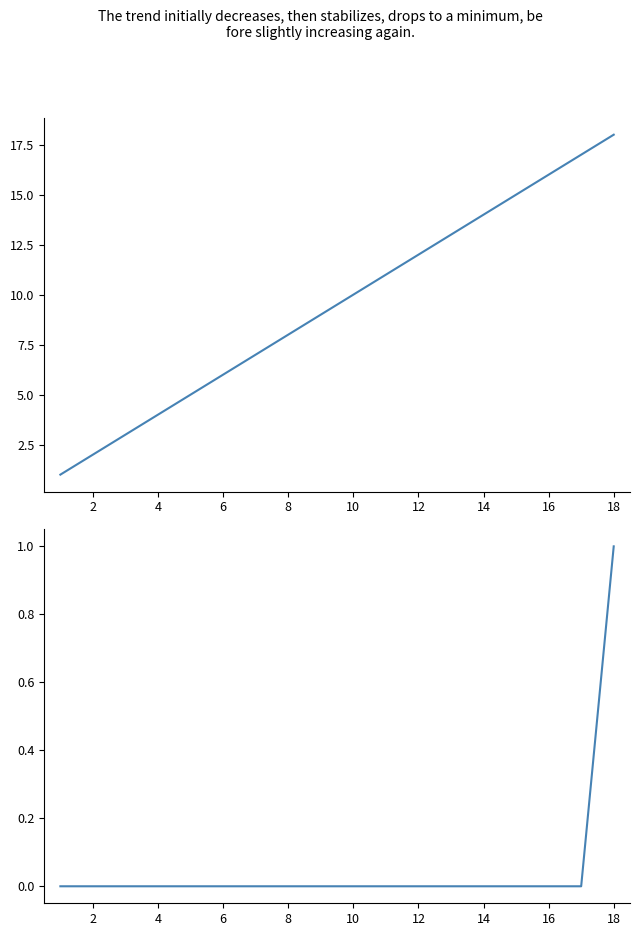

Which series has the widest spread of values?

utterance_seq